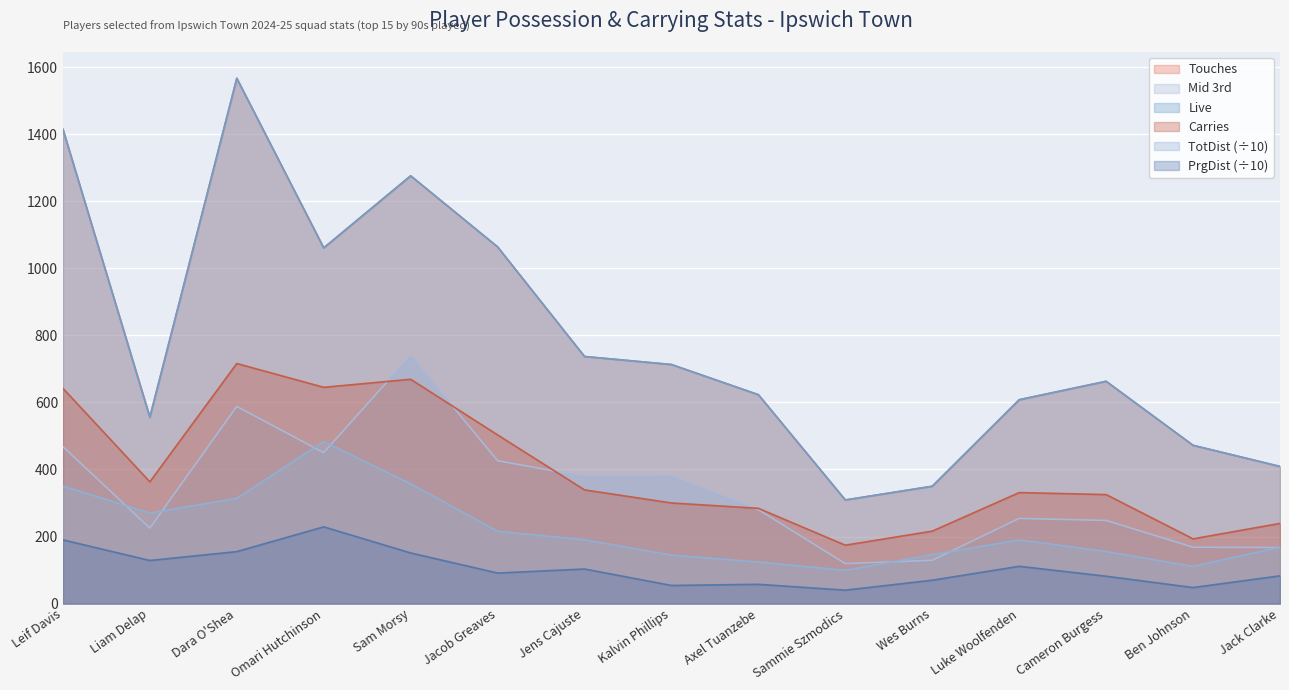

How many data points in Mid 3rd are above 280?

7